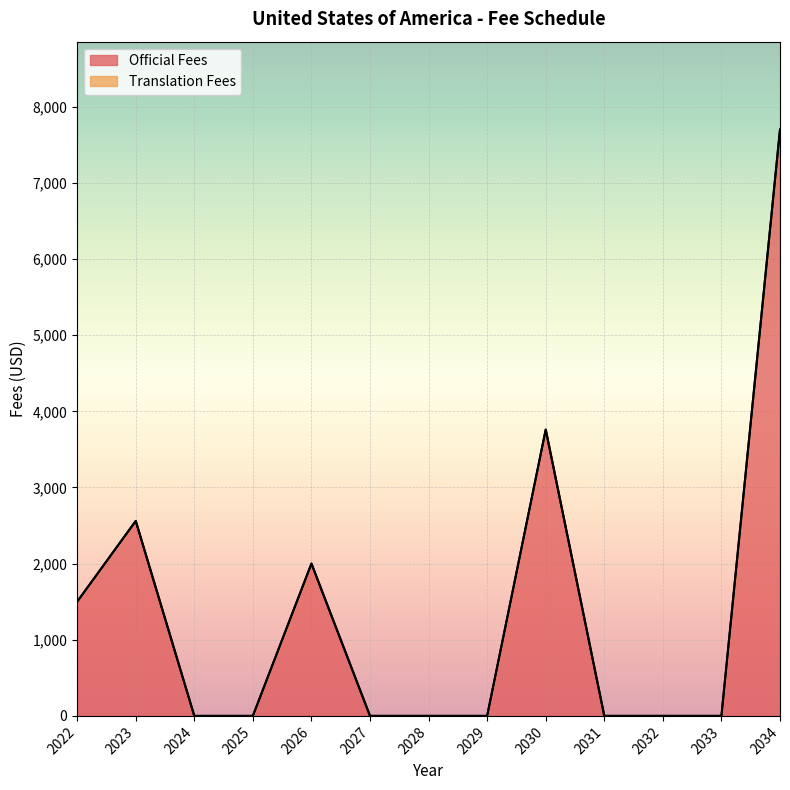

How many positive values are there?

5